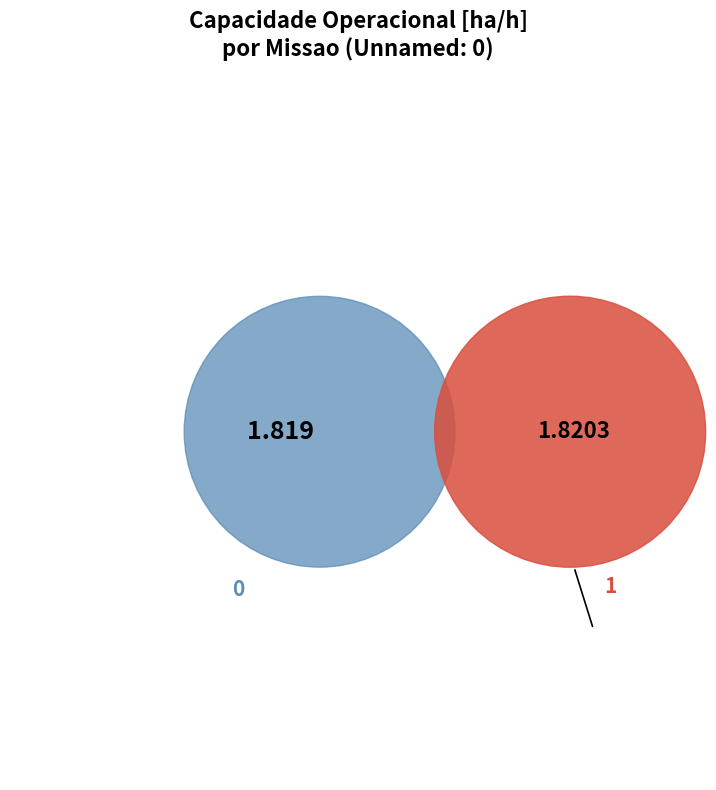

What percentage is the 1 slice, to the nearest percent?

50%